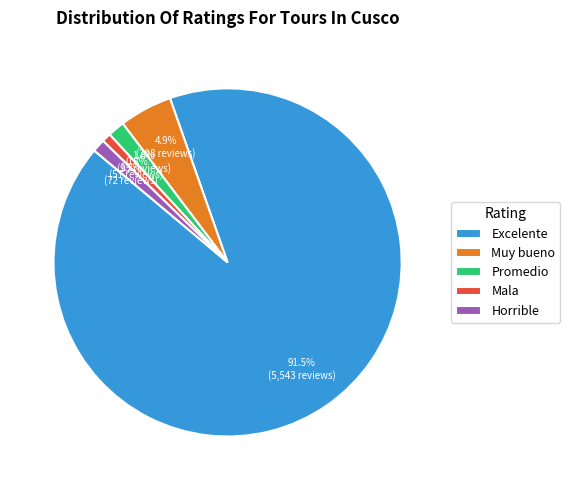

Does Mala account for over 50% of the chart?

No